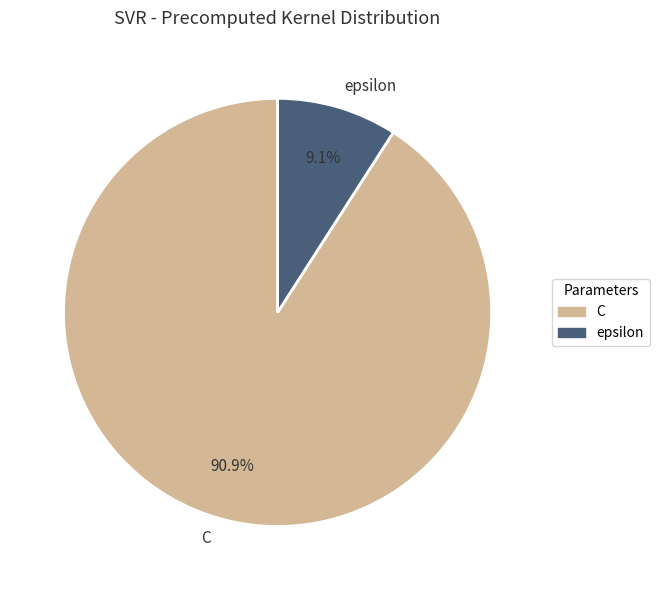

Which slice is the largest?

C